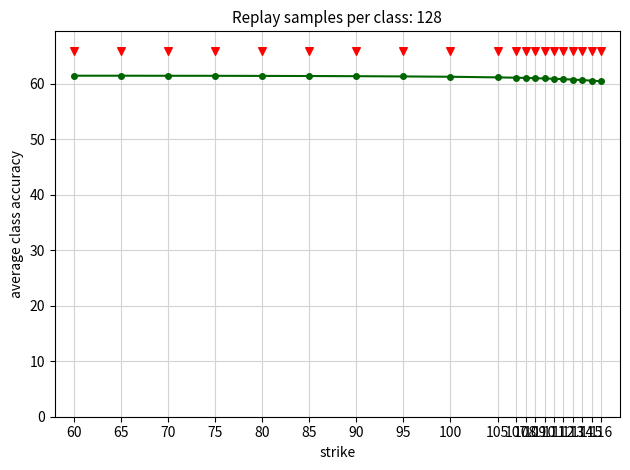

Approximately how many times larger is the value at 111 compared to 85?

1.0